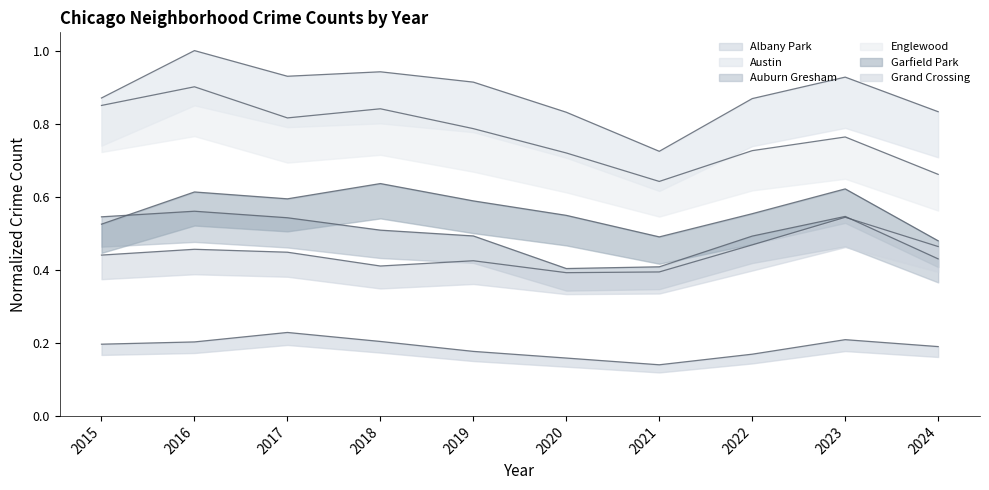

What is the average value of the Englewood series?

0.8